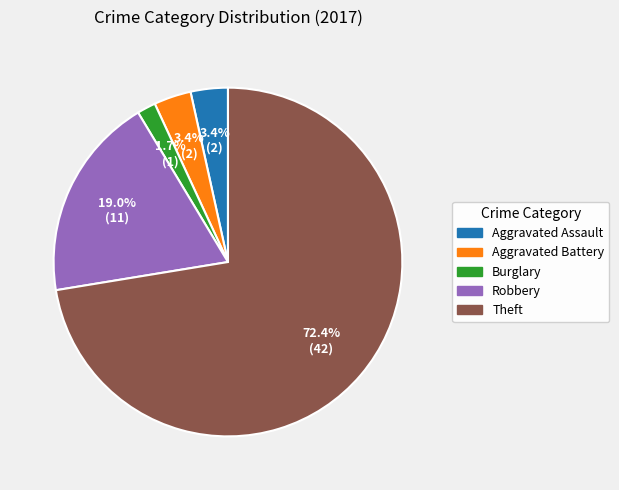

Is there a majority slice in this chart?

Yes